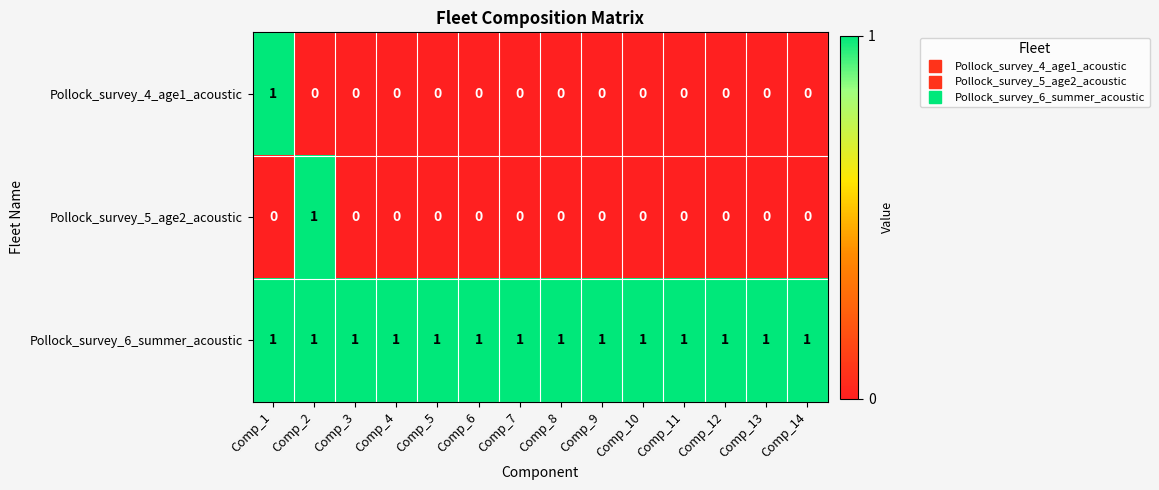

At how many categories does at least one series exceed 0?

14